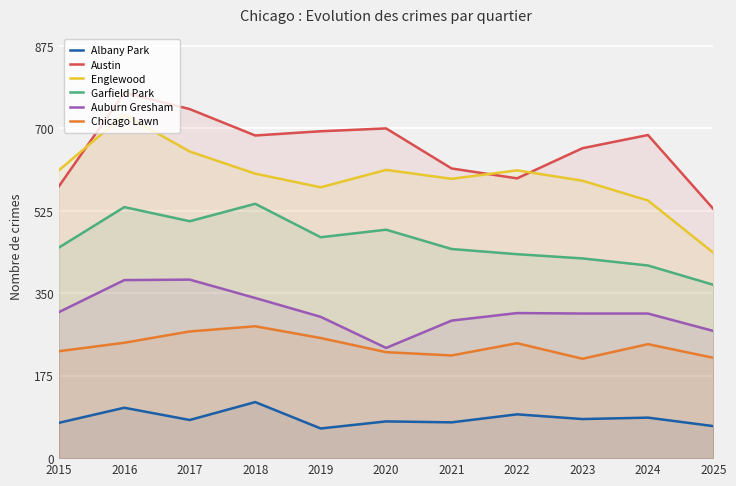

How many lines are shown in the chart?

6